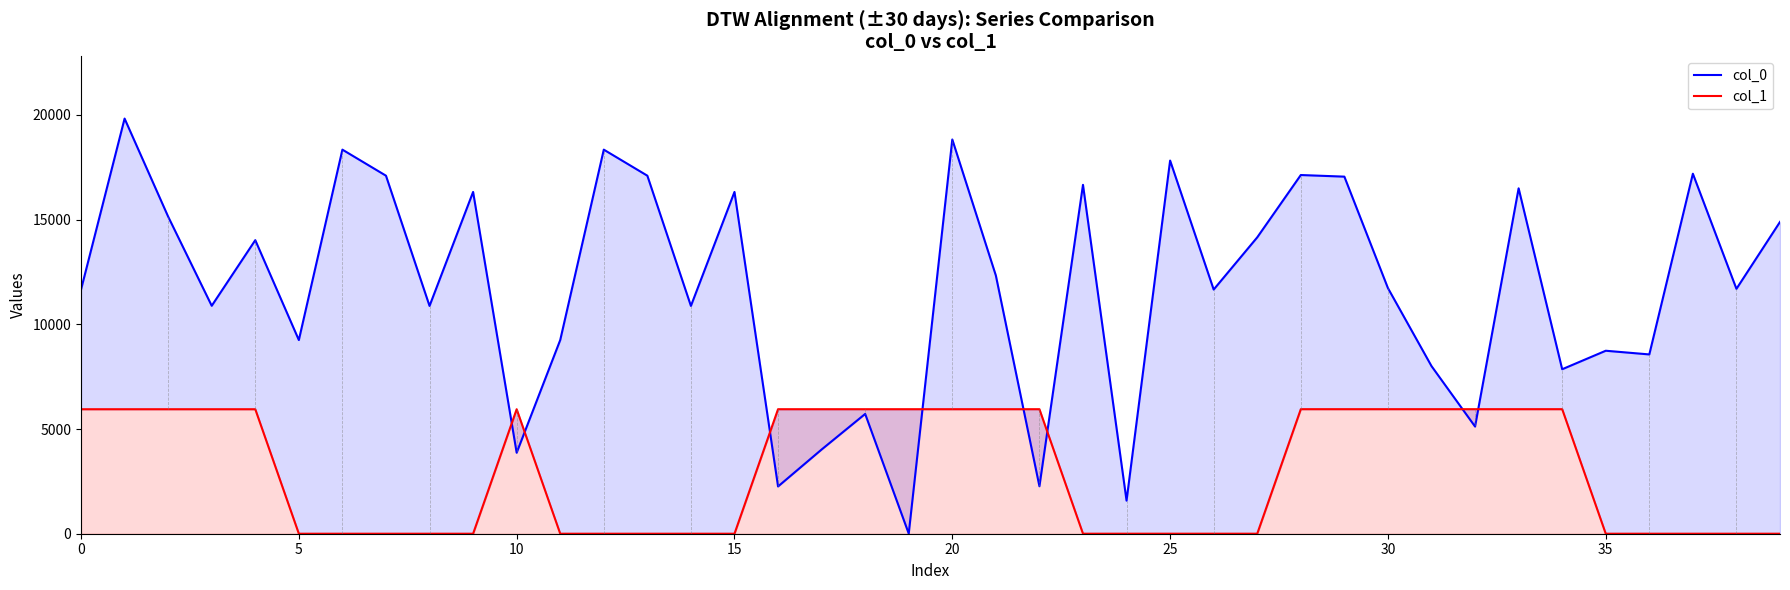

How many lines are shown in the chart?

2